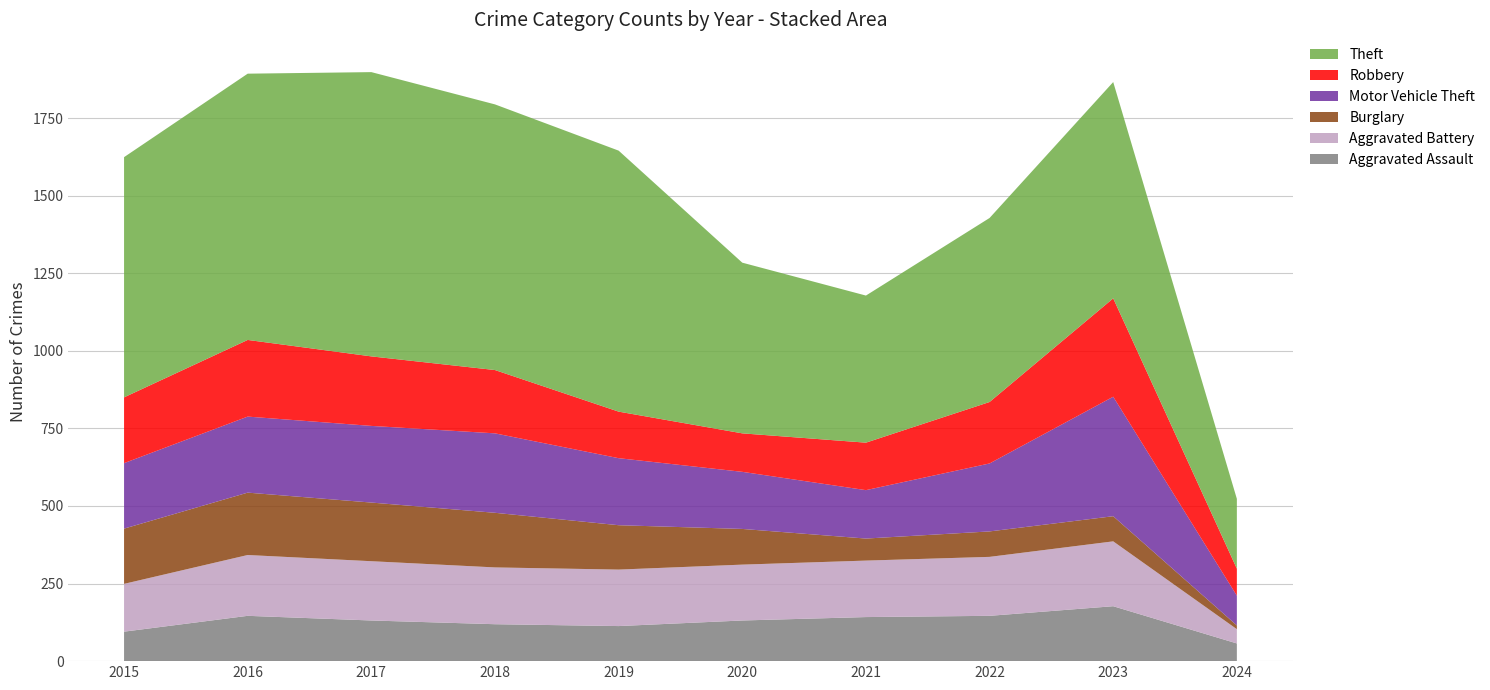

Reading left to right, extract all data points from this chart.

Aggravated Assault: 2015=95	2016=146	2017=131	2018=119	2019=113	2020=131	2021=142	2022=146	2023=177	2024=57
Aggravated Battery: 2015=154	2016=196	2017=191	2018=183	2019=182	2020=180	2021=182	2022=190	2023=209	2024=46
Burglary: 2015=178	2016=201	2017=189	2018=176	2019=143	2020=115	2021=71	2022=82	2023=81	2024=12
Motor Vehicle Theft: 2015=211	2016=245	2017=247	2018=256	2019=216	2020=184	2021=156	2022=219	2023=385	2024=96
Robbery: 2015=212	2016=247	2017=224	2018=204	2019=150	2020=124	2021=153	2022=198	2023=317	2024=87
Theft: 2015=774	2016=858	2017=916	2018=856	2019=841	2020=550	2021=474	2022=593	2023=697	2024=225